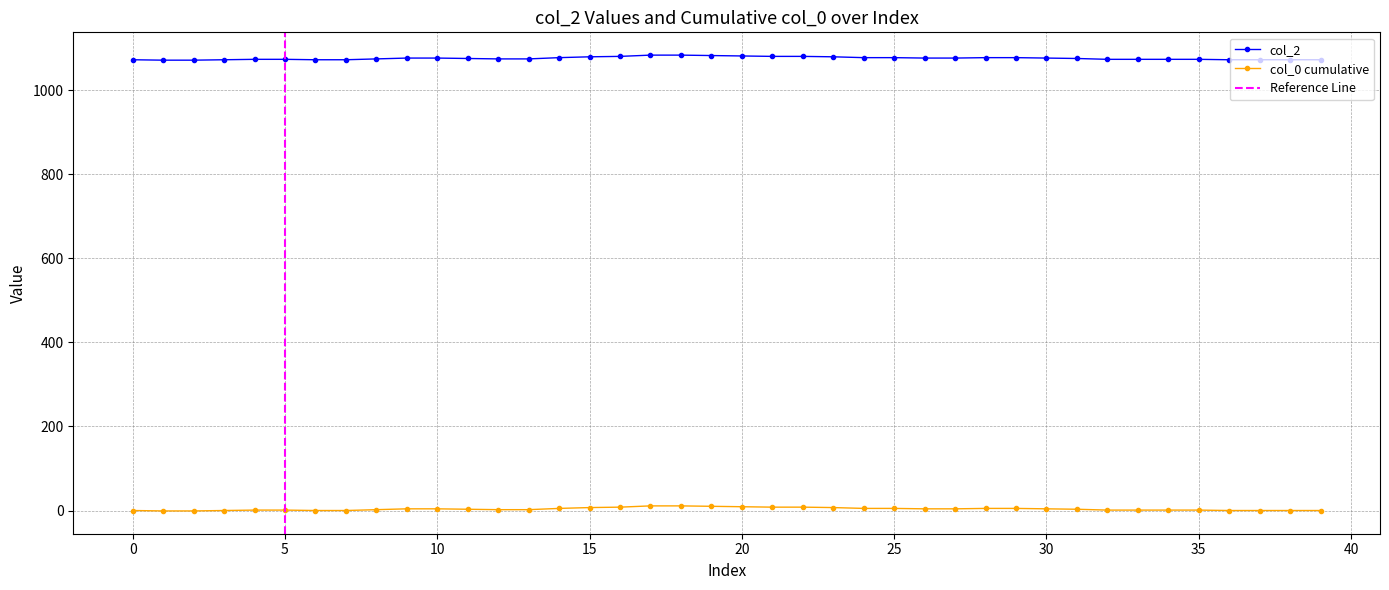

At which label is the value closest to 1077?

14